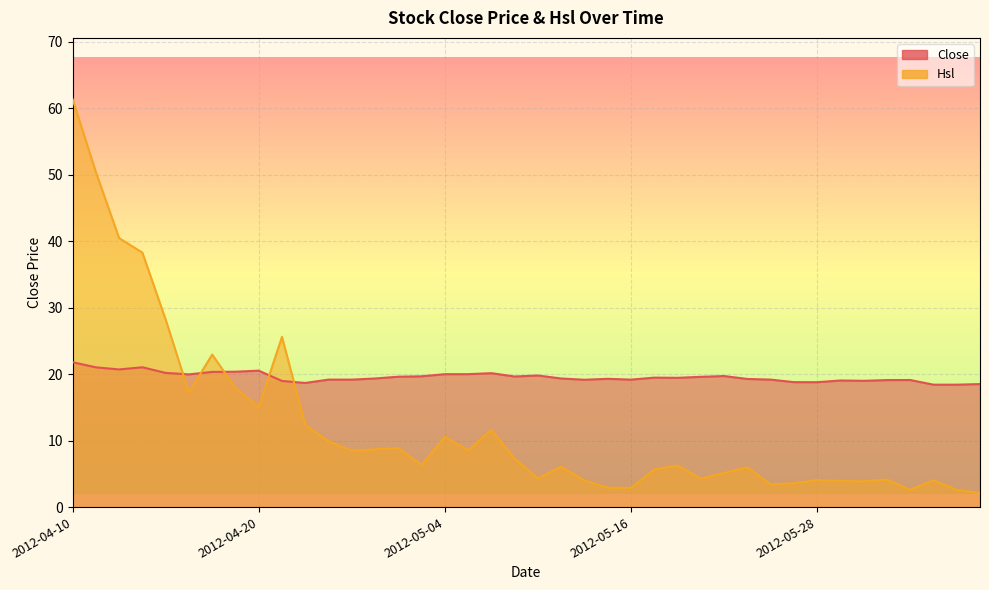

How many categories are shown in the chart?

40